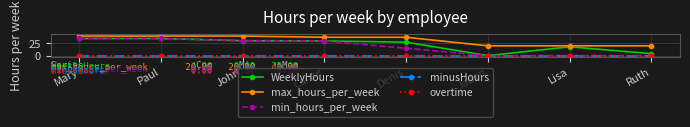

What is the total value across all series at Mary?

110.0